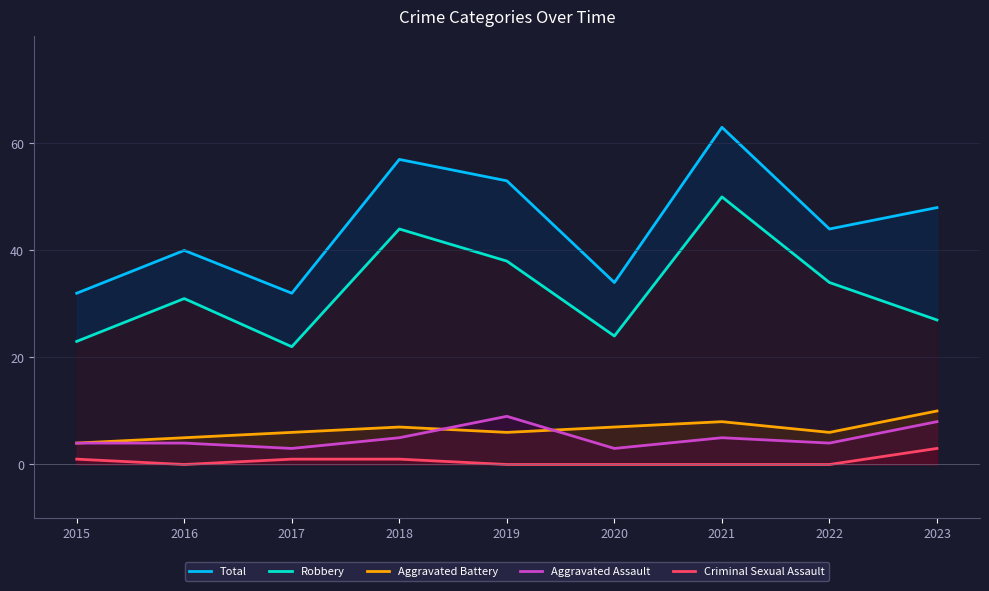

Reading right to left, extract all data points from this chart.

Total: 2023=48	2022=44	2021=63	2020=34	2019=53	2018=57	2017=32	2016=40	2015=32
Robbery: 2023=27	2022=34	2021=50	2020=24	2019=38	2018=44	2017=22	2016=31	2015=23
Aggravated Battery: 2023=10	2022=6	2021=8	2020=7	2019=6	2018=7	2017=6	2016=5	2015=4
Aggravated Assault: 2023=8	2022=4	2021=5	2020=3	2019=9	2018=5	2017=3	2016=4	2015=4
Criminal Sexual Assault: 2023=3	2022=0	2021=0	2020=0	2019=0	2018=1	2017=1	2016=0	2015=1